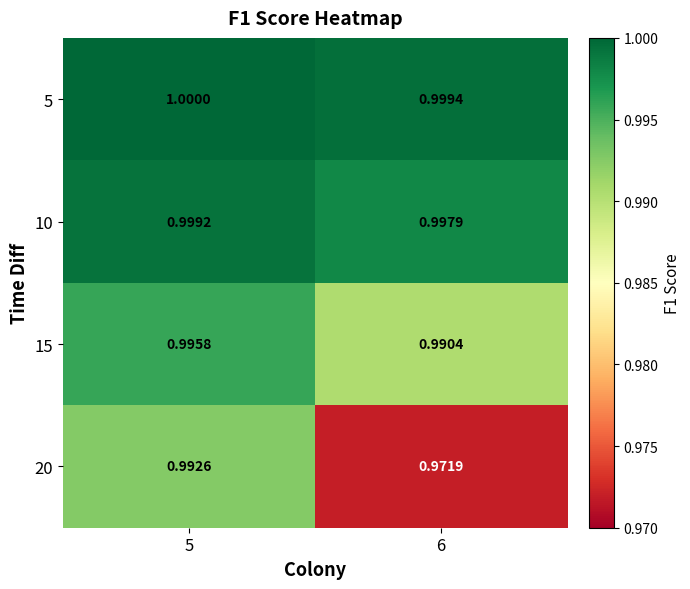

At which category does the chart reach its minimum across all series?

6